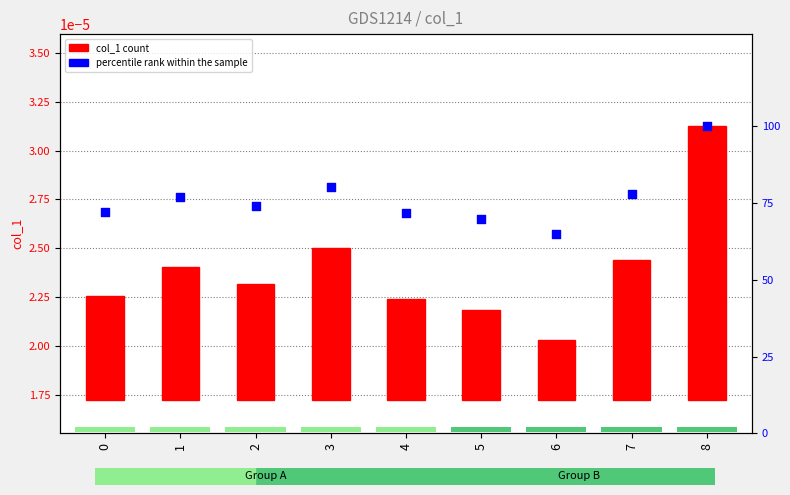

At how many categories does at least one series exceed 31?

9